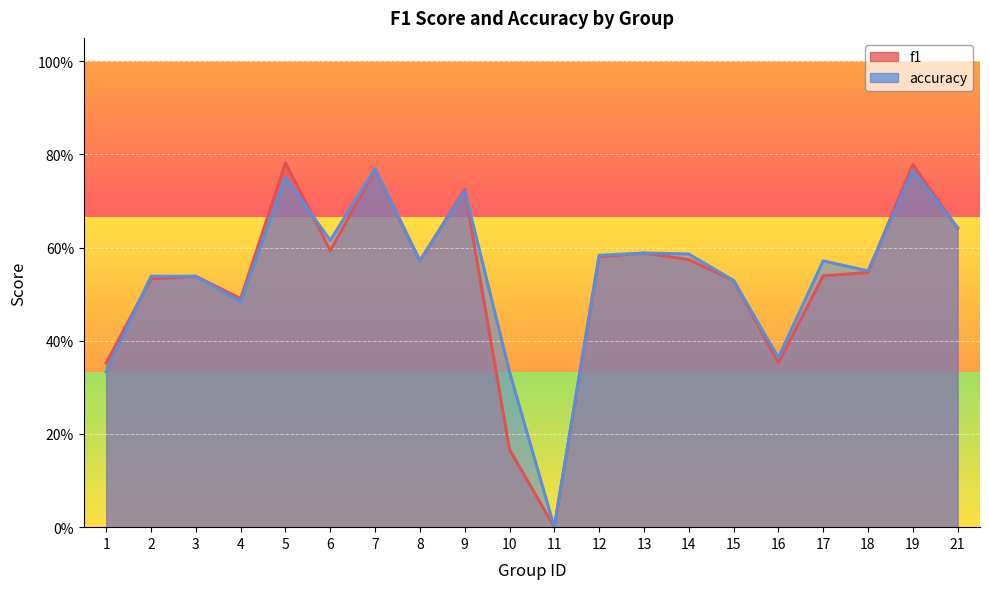

List the series in order of their peak value, lowest first.

accuracy, f1